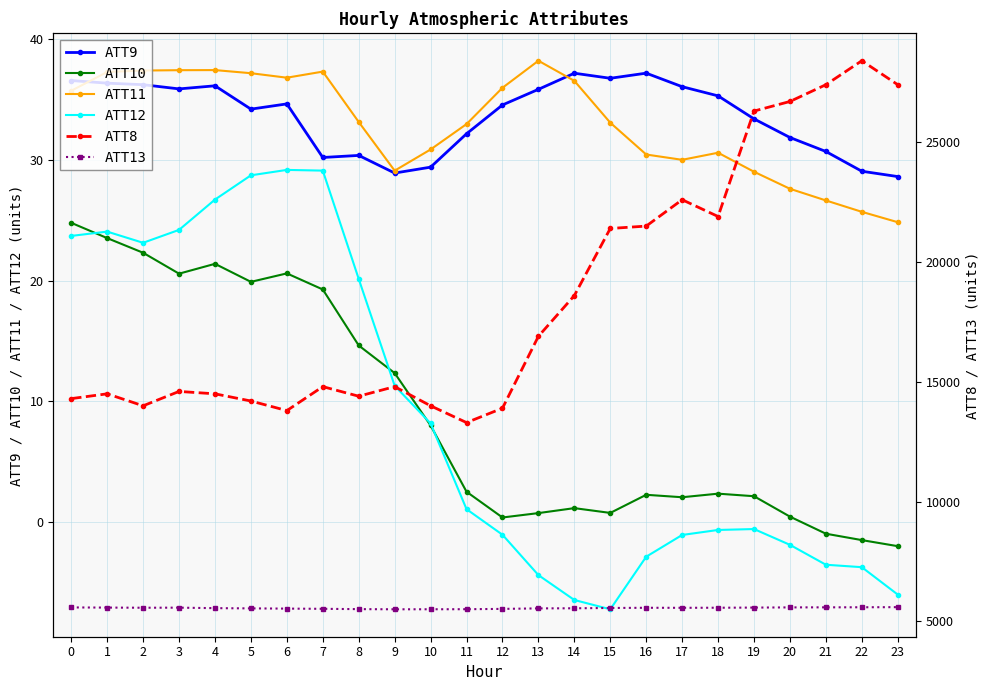

True or false: ATT8 and ATT9 cross at least once.

False